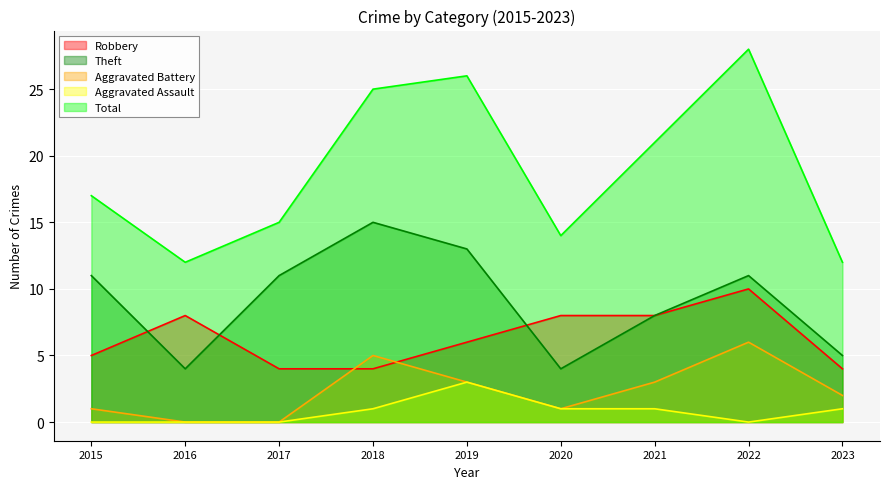

The value of Theft at 2021 is 8. True or false?

True